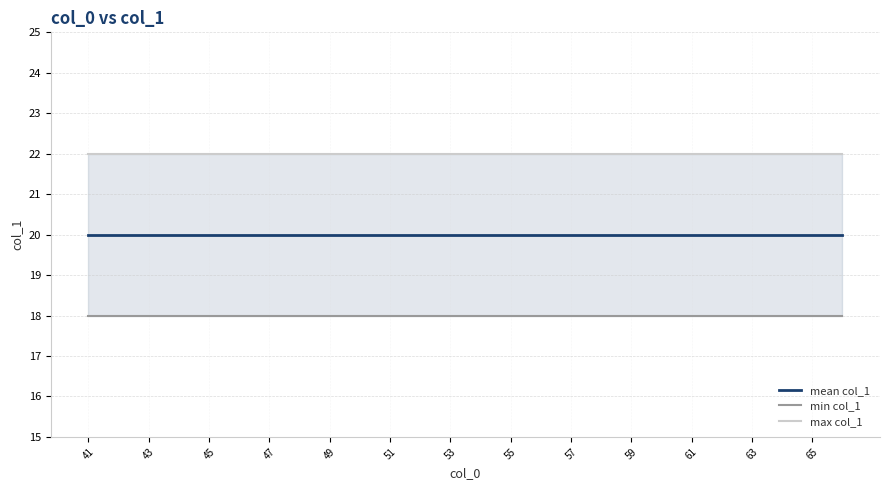

Rank the series by their average value, from lowest to highest.

min col_1, mean col_1, max col_1